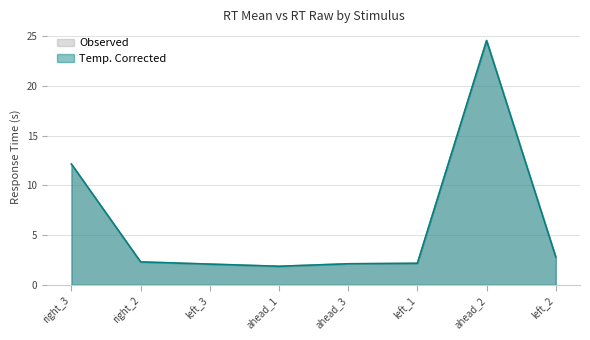

Where do key_resp_12.rt_raw and key_resp_12.rt_mean first cross each other?

right_3 and right_2